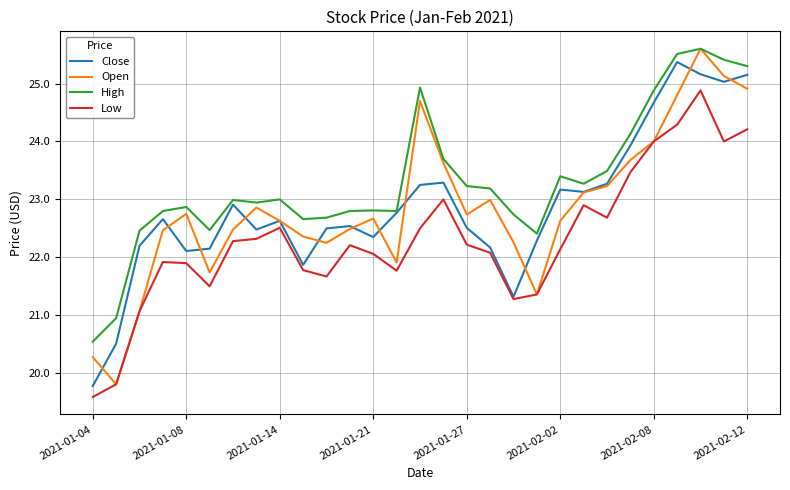

Which series has the largest total across all categories?

High